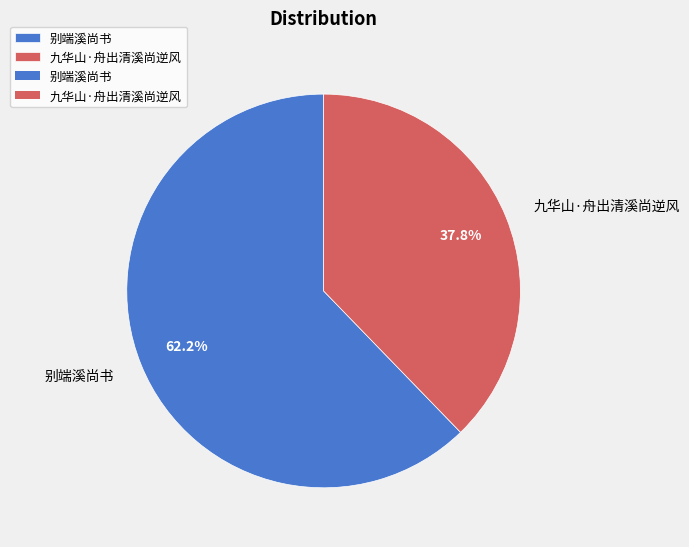

What is the largest slice in the pie chart?

别端溪尚书